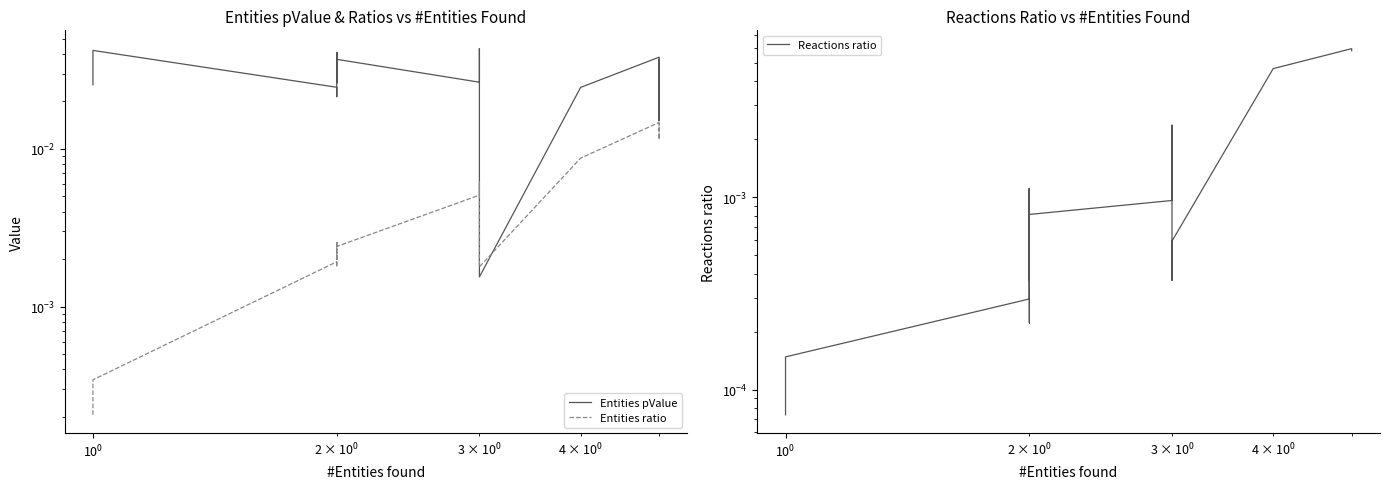

In Entities ratio, how many points are higher than both neighbors (excluding endpoints)?

5